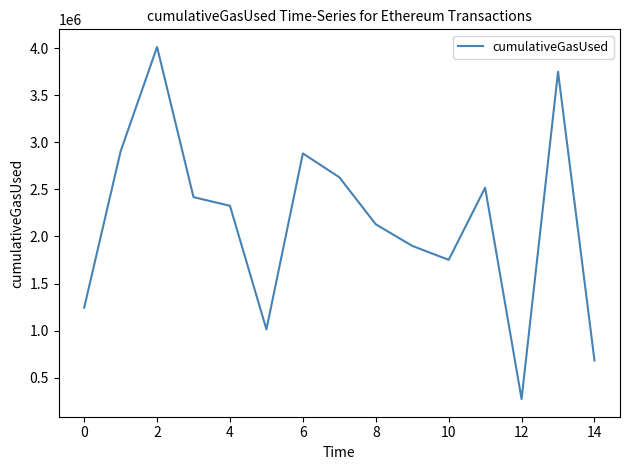

What is the difference between the maximum and minimum values?

3741164